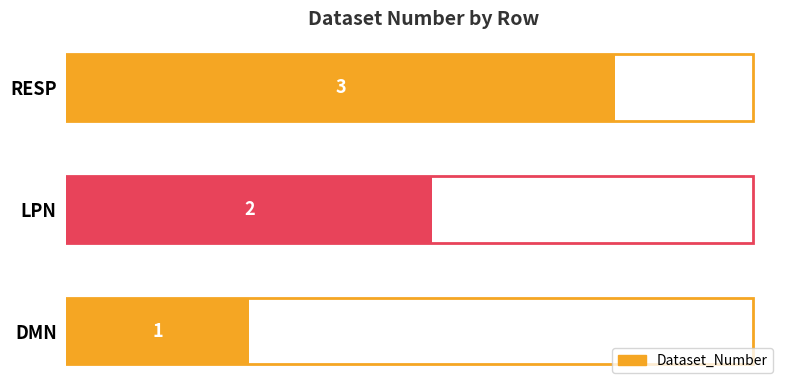

At which label is the value closest to 2?

LPN